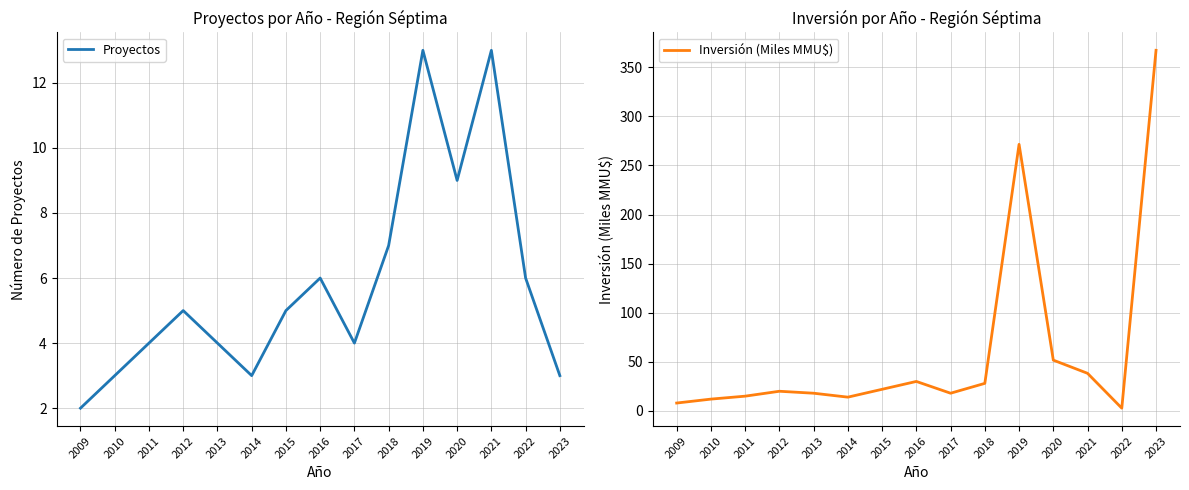

Reading left to right, extract all data points from this chart.

Proyectos: 2.0	3.0	4.0	5.0	4.0	3.0	5.0	6.0	4.0	7.0	13.0	9.0	13.0	6.0	3.0
Inversión (Miles MMU$): 8.0	12.0	15.0	20.0	18.0	14.0	22.0	30.0	18.0	28.0	271.5	51.7	38.3	2.8	367.3